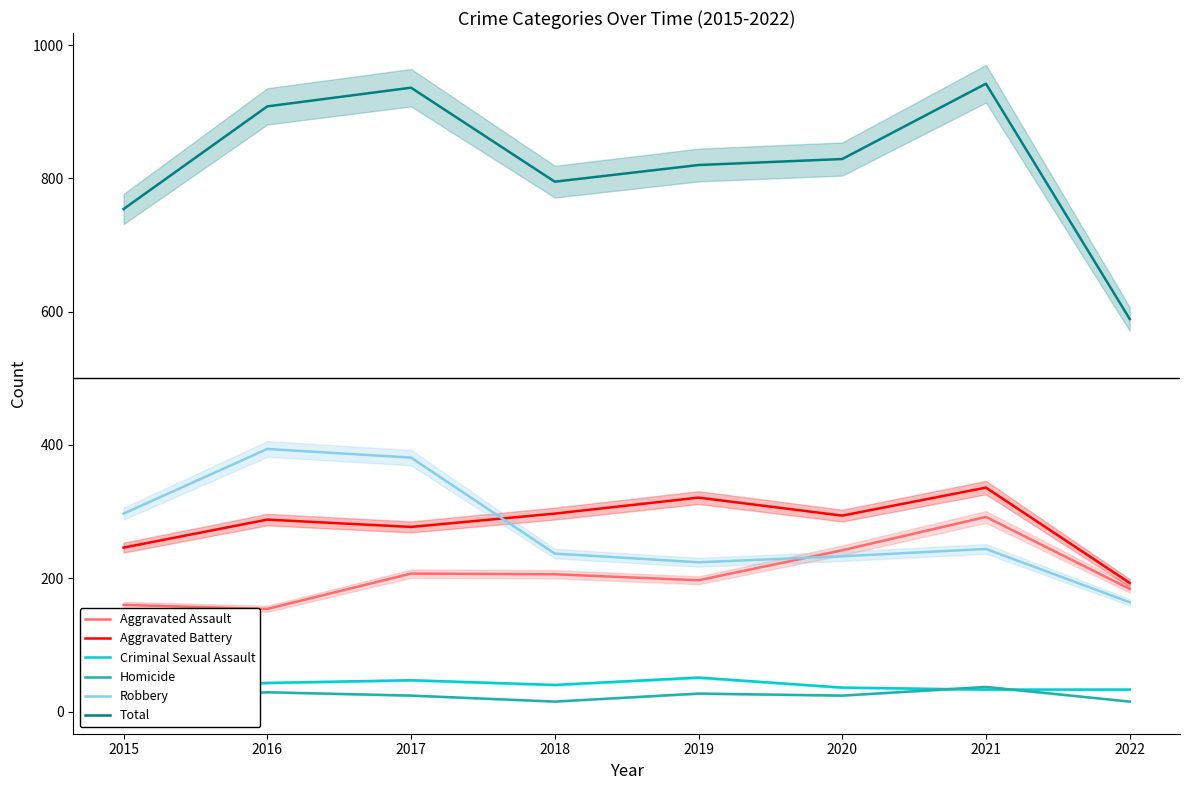

Count the number of data series in this chart.

6